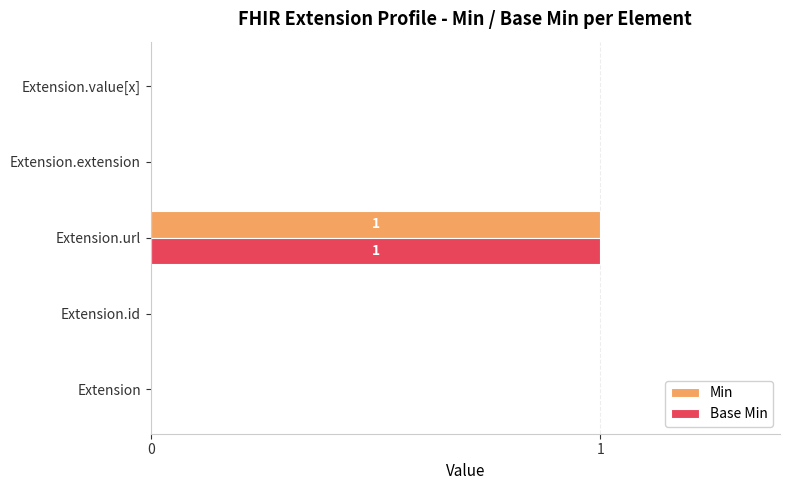

Is the value of Base Min at Extension.url greater than the value of Min at Extension.id?

Yes